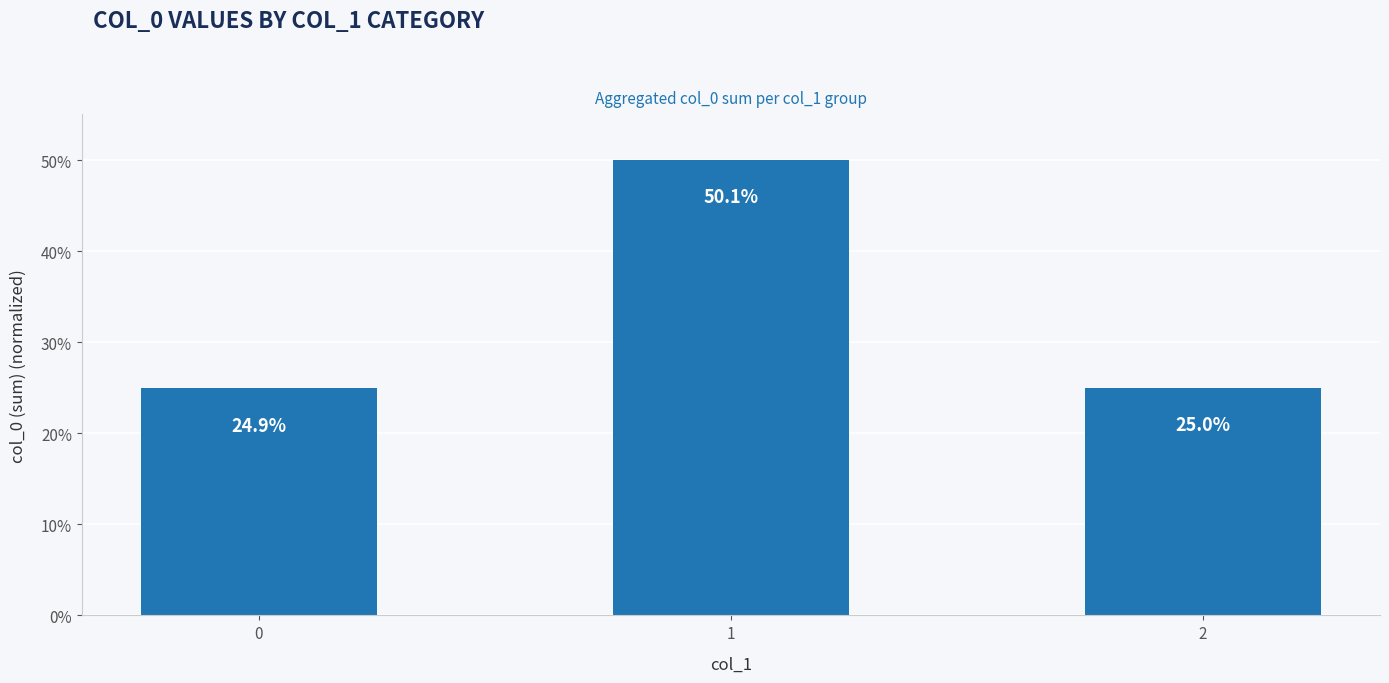

What is the difference between the maximum and minimum values?

0.3